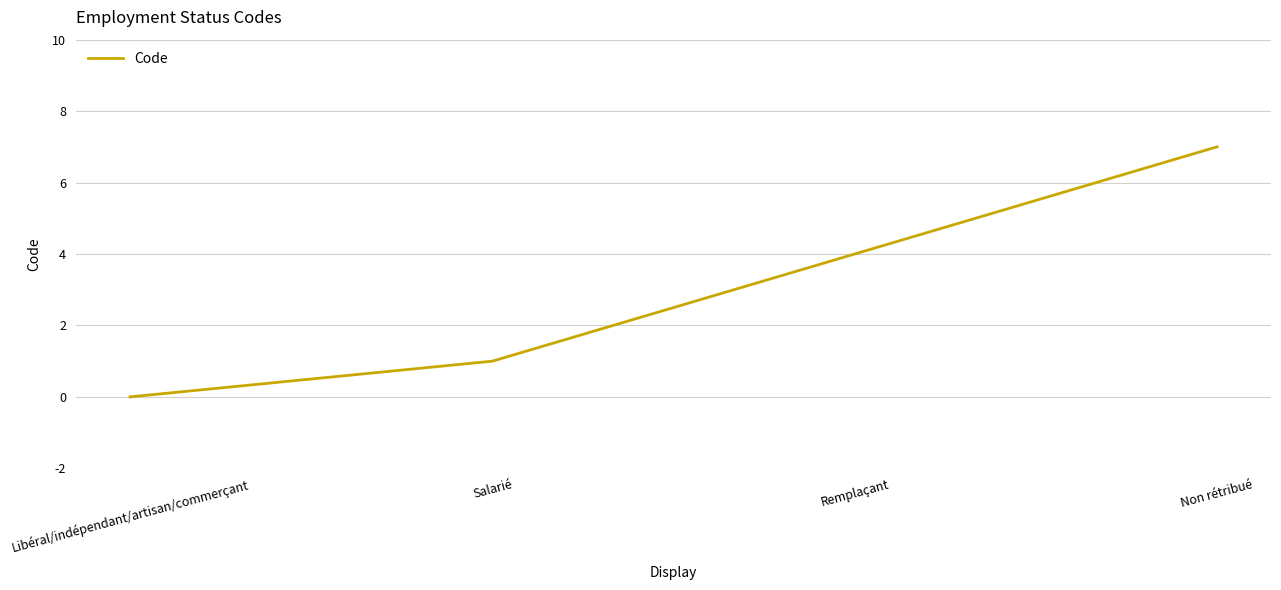

At which label is the value closest to 3?

Remplaçant